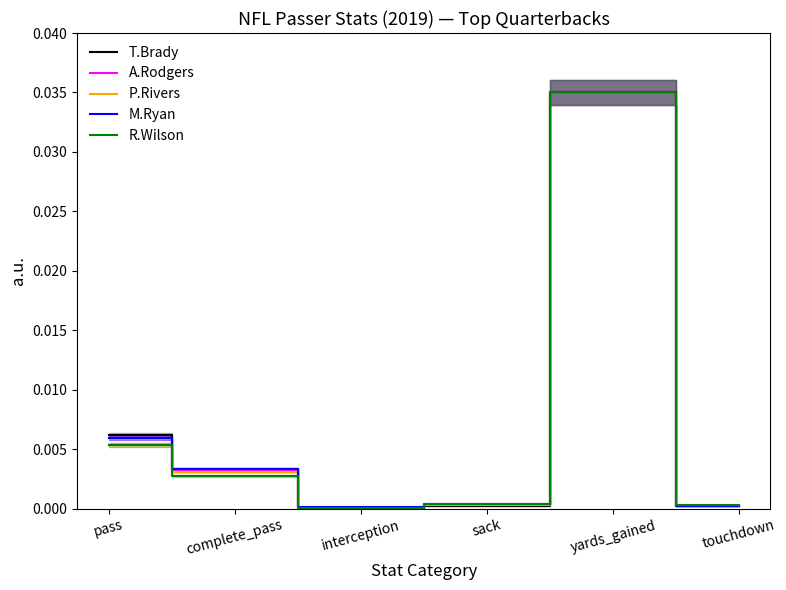

True or false: T.Brady has more than 0 interior local peaks.

True